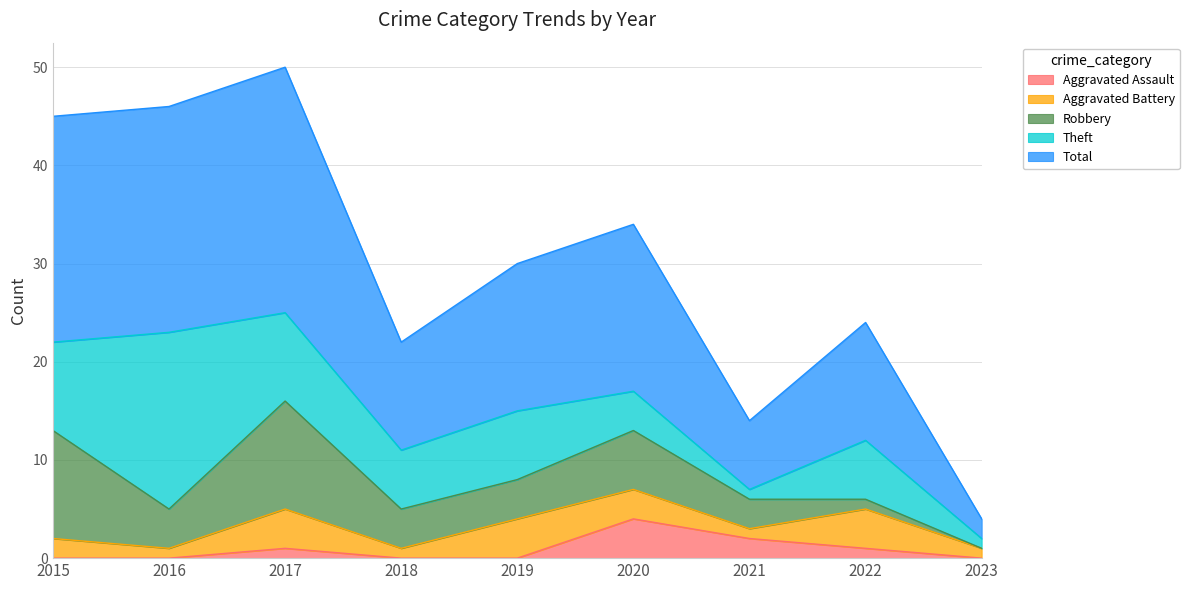

Where is Aggravated Battery nearest to the value 2?

2015